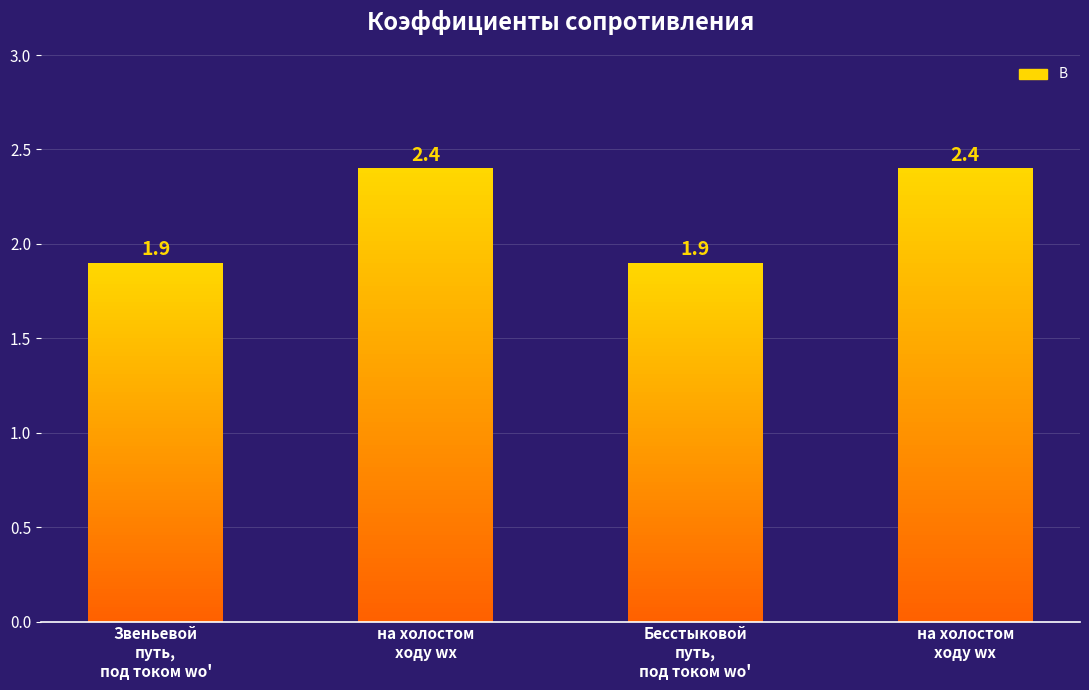

Where is the data nearest to the value 2?

Звеньевой
путь,
под током wо'